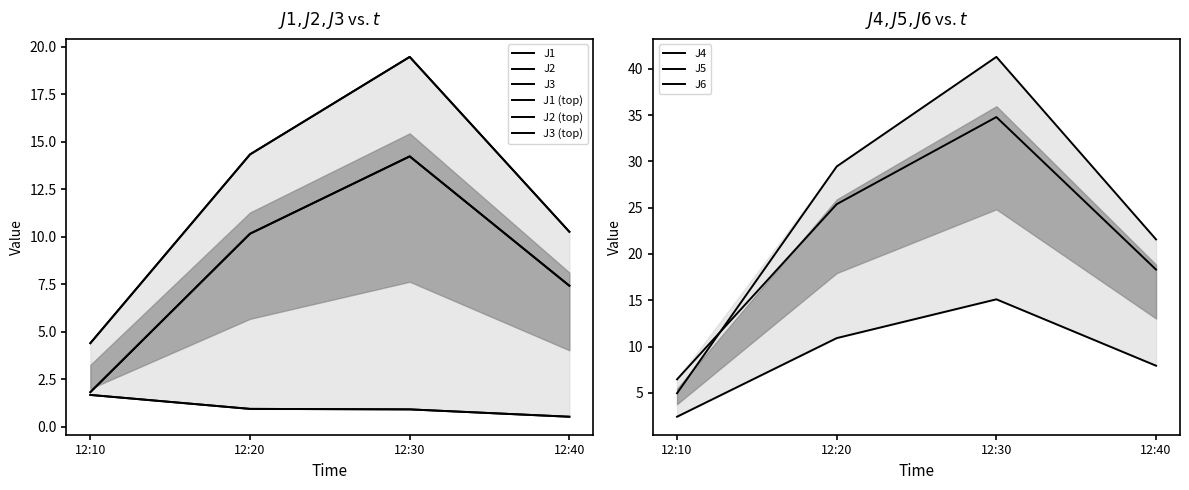

Between 12:10 and 12:40, which series saw the biggest shift?

J4